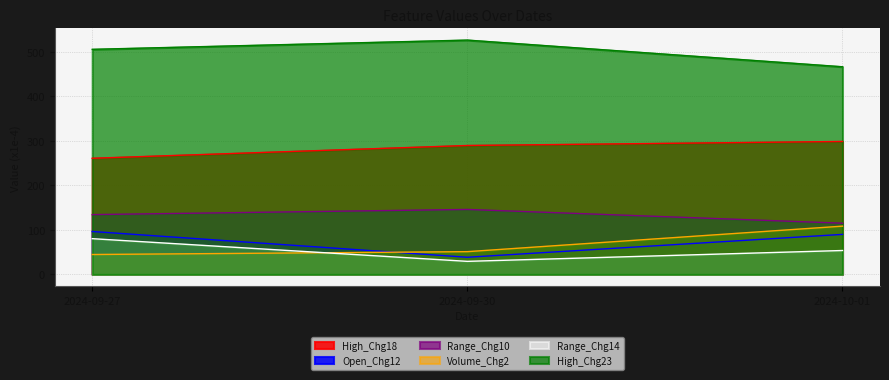

What is the spread (max minus min) of values at 2024-09-27?

460.4